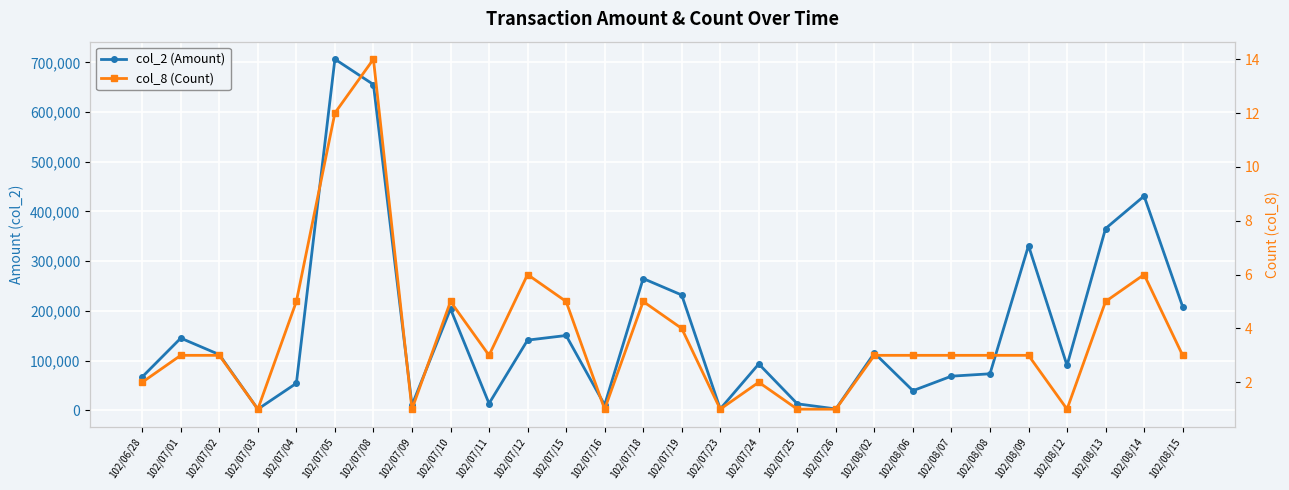

List the series in order of their peak value, lowest first.

col_8 (Count), col_2 (Amount)